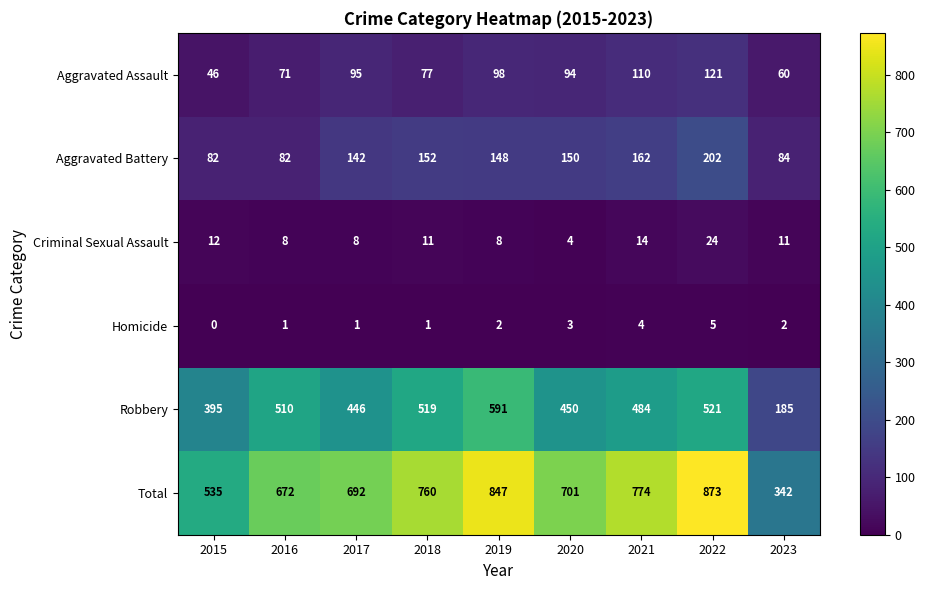

List the series in order of their peak value, lowest first.

Homicide, Criminal Sexual Assault, Aggravated Assault, Aggravated Battery, Robbery, Total